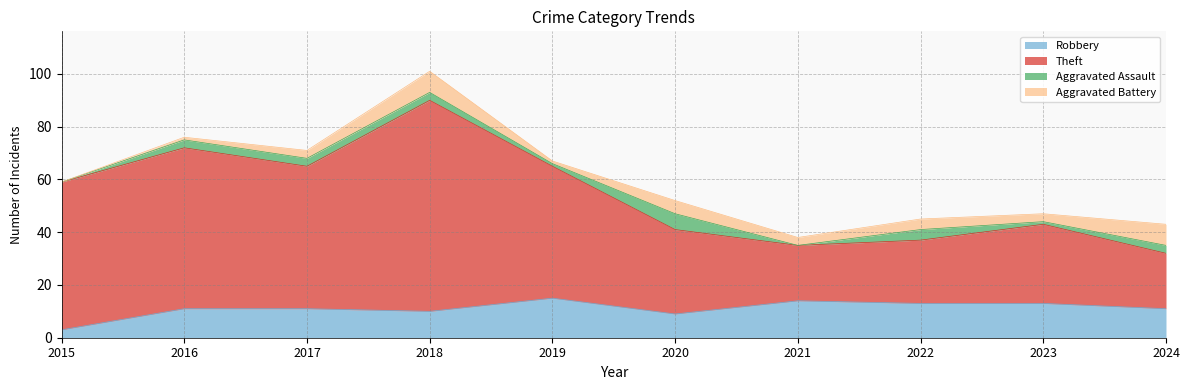

Is the value of Robbery at 2021 greater than the value of Theft at 2020?

No